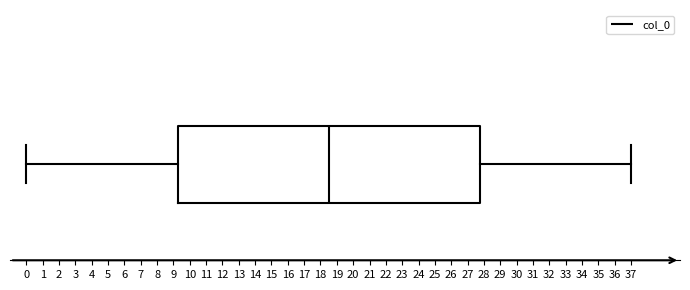

Read this box plot against the x-axis: the position of the median line, the range covered by the box, and the ends of both whiskers. The values are not printed on the chart, so give them approximately, as read against the axis.

median 18.5, box 9.3 to 27.8, whiskers 0.0 to 37.0